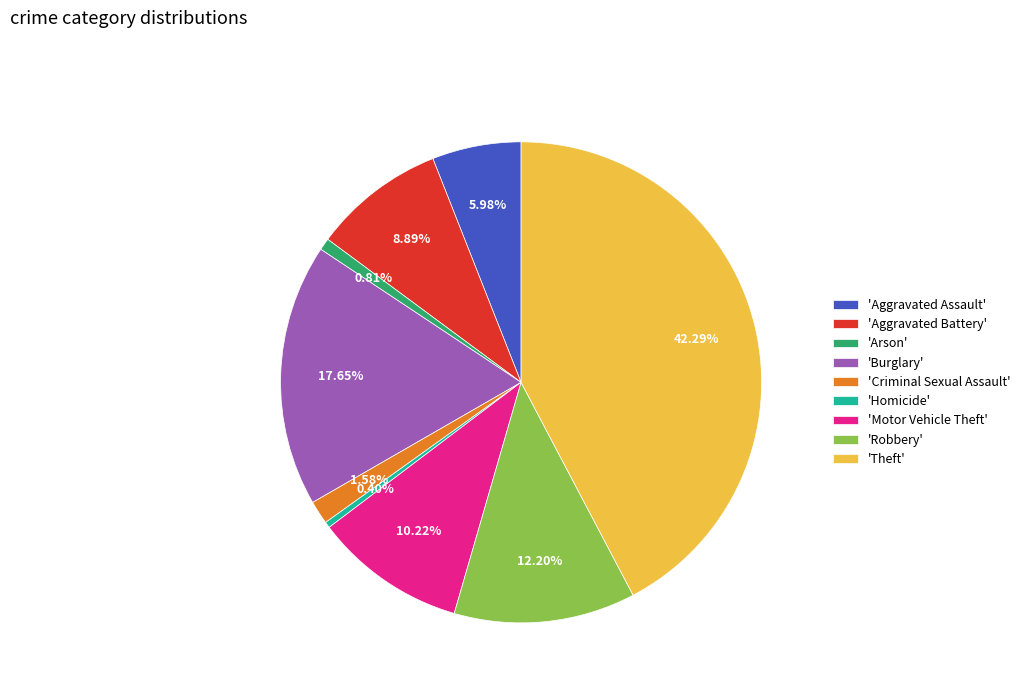

What is the largest slice in the pie chart?

'Theft'